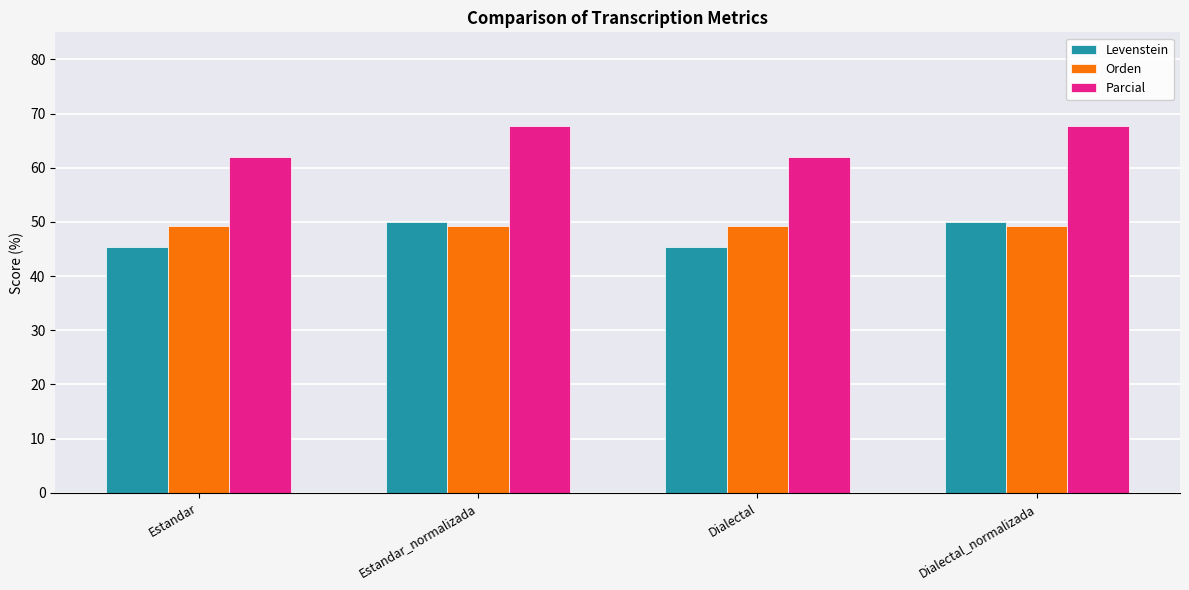

What is the minimum value shown in the chart?

45.5